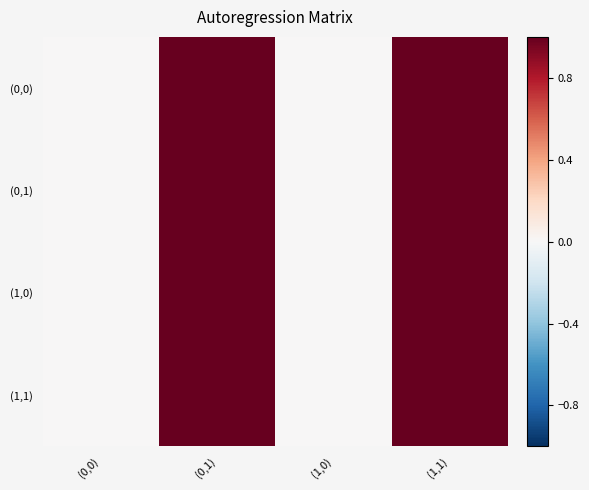

At which category does the chart reach its minimum across all series?

(0,0)